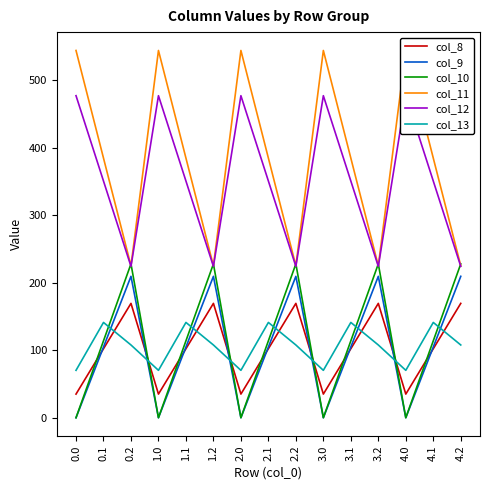

True or false: col_12 and col_9 cross at least once.

False